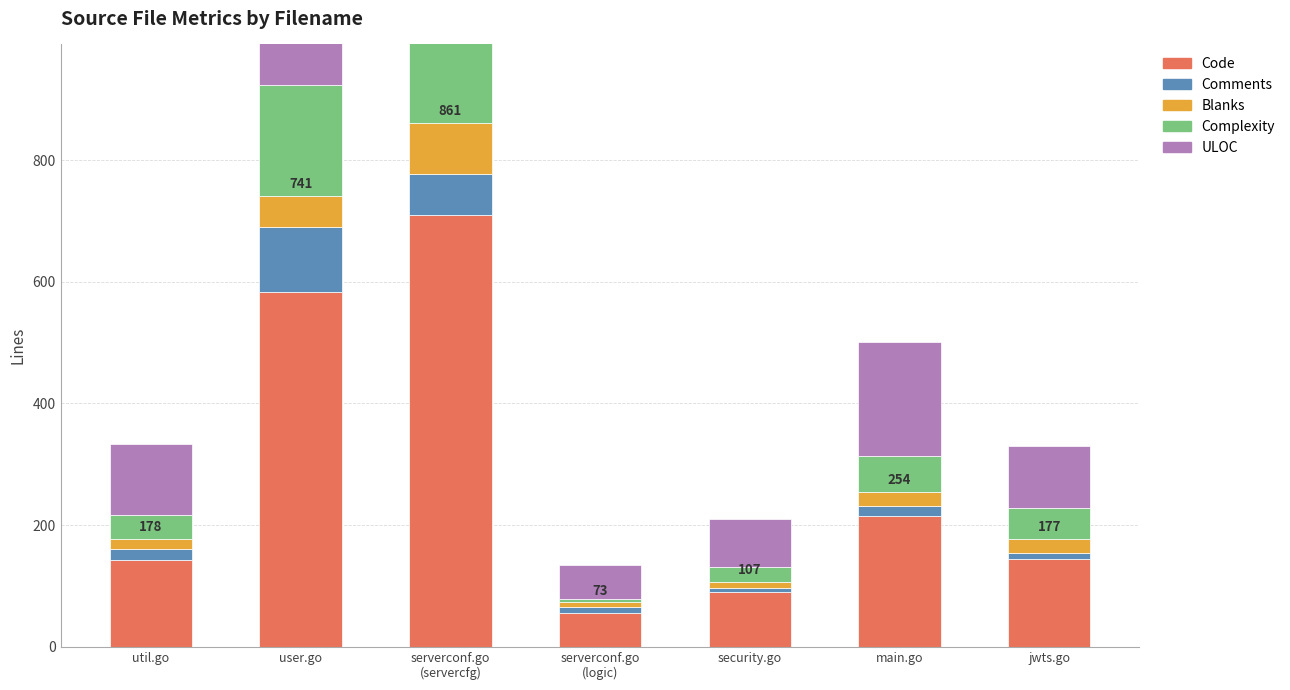

Which category has the lowest value across all series?

security.go